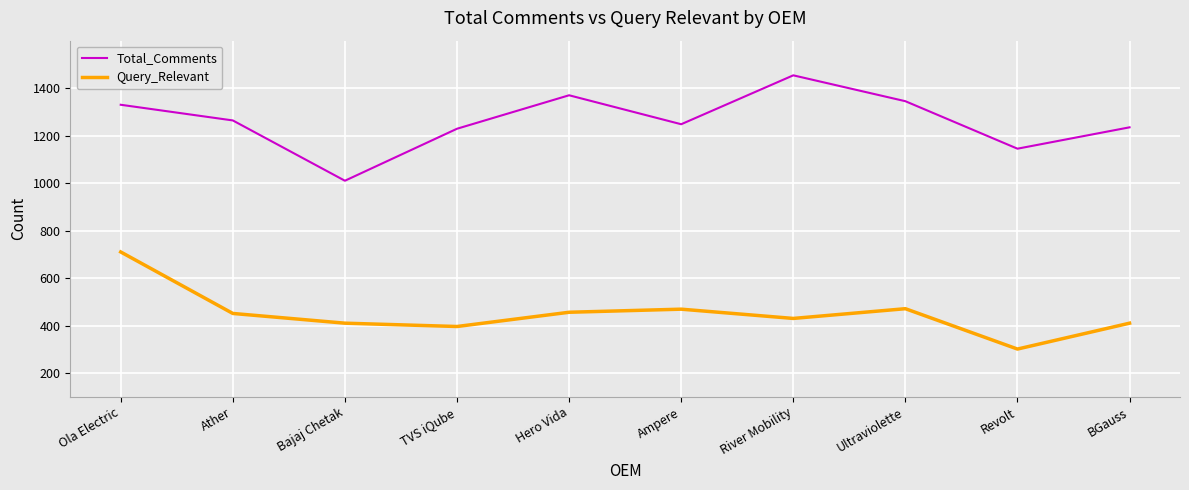

Between Bajaj Chetak and Ultraviolette, which series saw the biggest shift?

Total_Comments